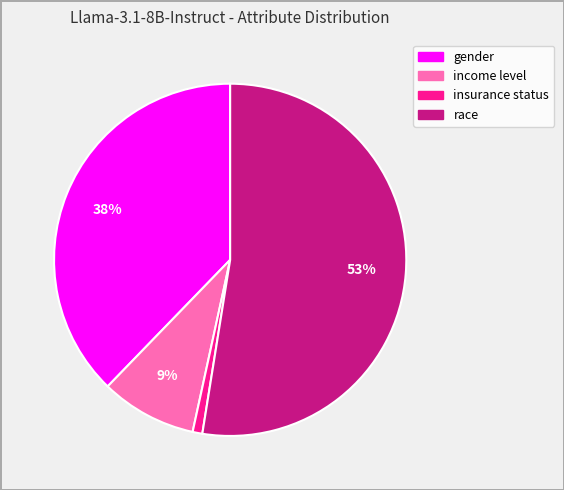

Do insurance status and income level together represent more than half of the pie?

No